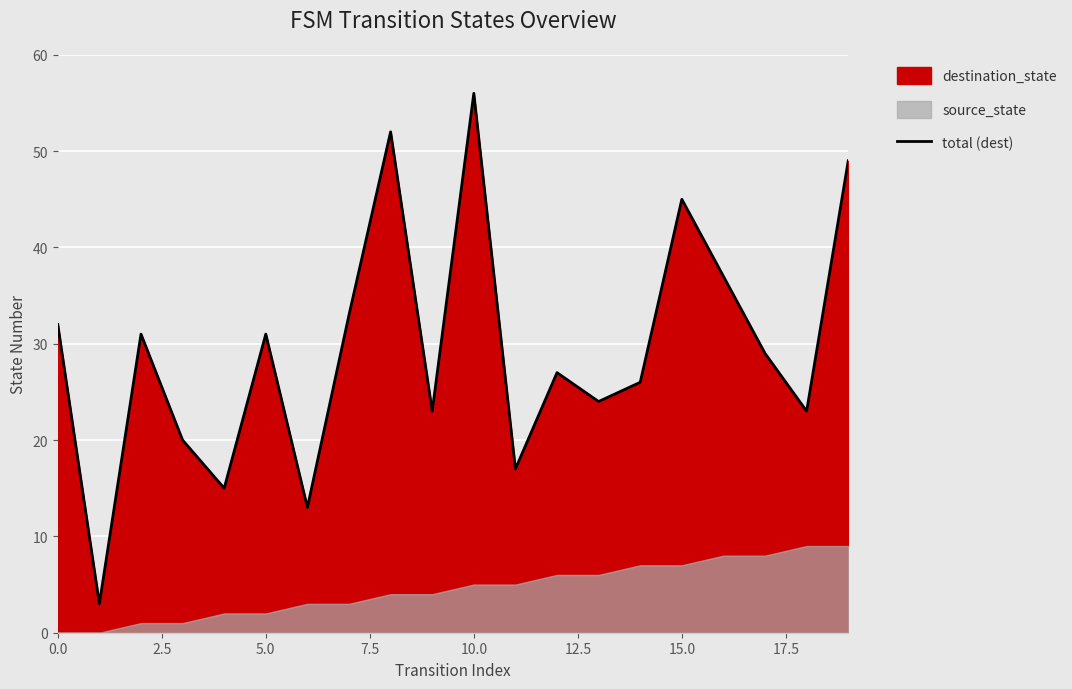

Which has a higher value, 11 or 7.5?

7.5